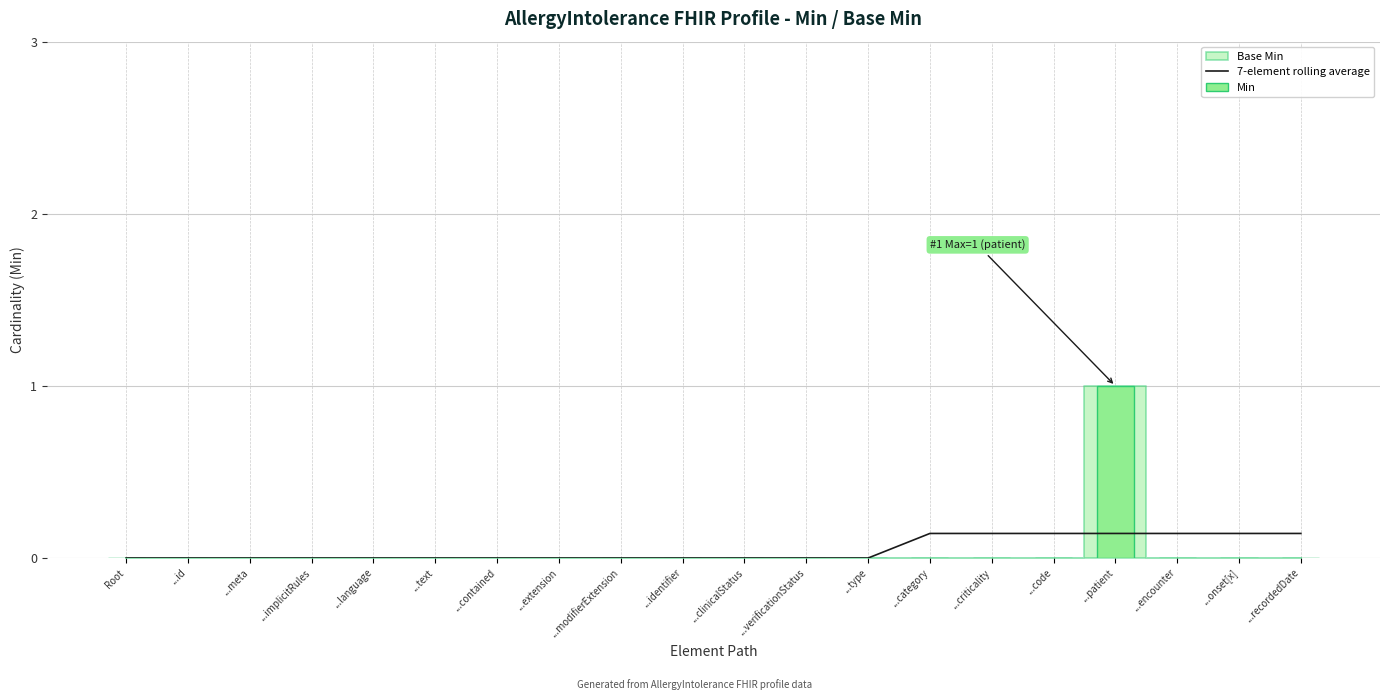

Reading left to right, what are all the values shown in this chart?

7-element rolling average: Root=0.0	...id=0.0	...meta=0.0	...implicitRules=0.0	...language=0.0	...text=0.0	...contained=0.0	...extension=0.0	...modifierExtension=0.0	...identifier=0.0	...clinicalStatus=0.0	...verificationStatus=0.0	...type=0.0	...category=0.1	...criticality=0.1	...code=0.1	...patient=0.1	...encounter=0.1	...onset[x]=0.1	...recordedDate=0.1
Min: Root=0.0	...id=0.0	...meta=0.0	...implicitRules=0.0	...language=0.0	...text=0.0	...contained=0.0	...extension=0.0	...modifierExtension=0.0	...identifier=0.0	...clinicalStatus=0.0	...verificationStatus=0.0	...type=0.0	...category=0.0	...criticality=0.0	...code=0.0	...patient=1.0	...encounter=0.0	...onset[x]=0.0	...recordedDate=0.0